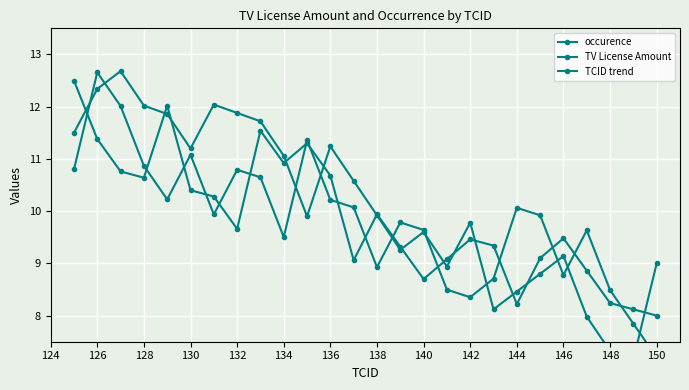

What is the highest value of the TCID trend series?

12.7